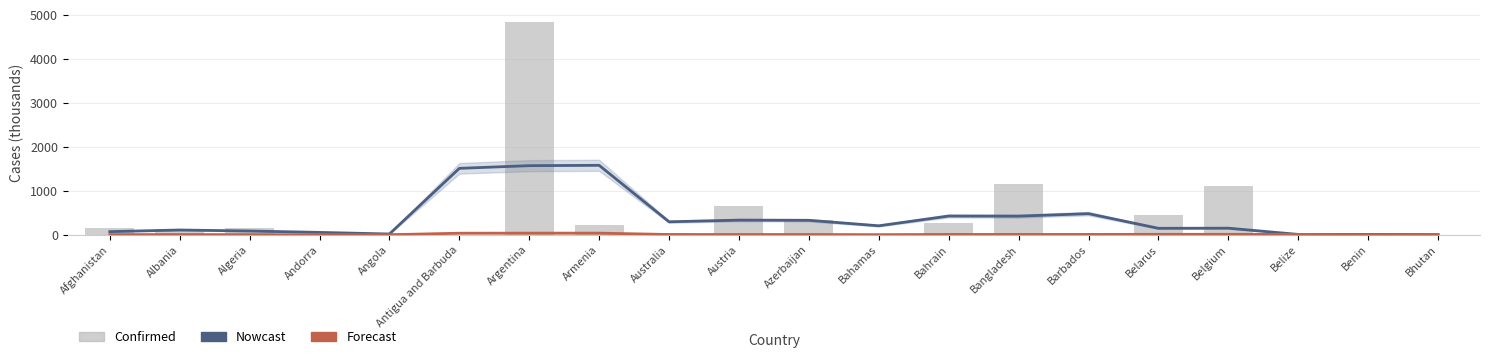

At which category does the chart reach its minimum across all series?

Bhutan